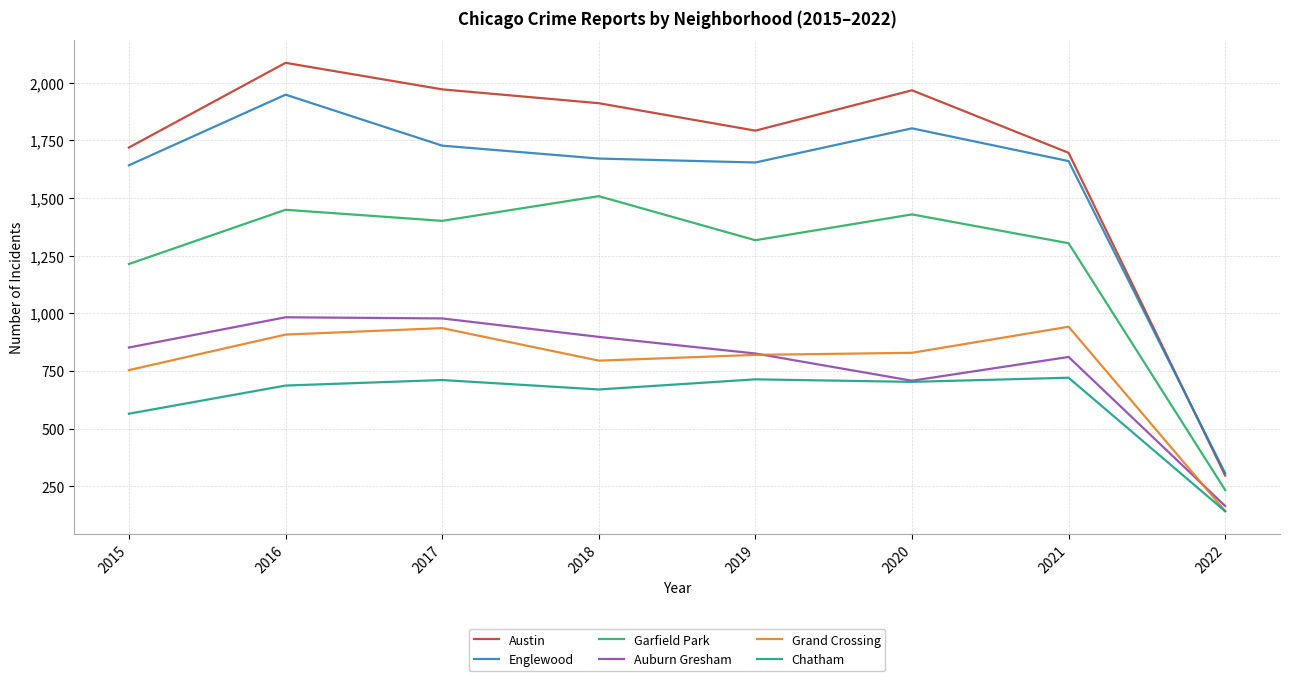

Where does the Grand Crossing series first go above 829?

2016